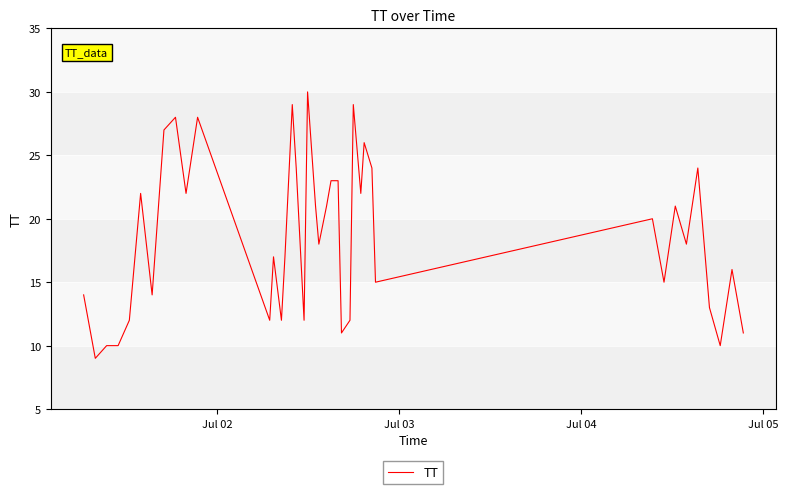

How many lines are shown in the chart?

1